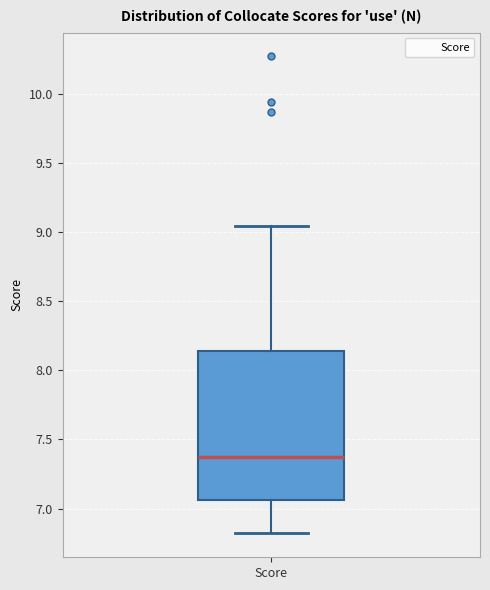

Transcribe this box plot: give where the median line is, the range the box spans, and where the two whiskers end, as read against the y-axis. The values are not printed on the chart, so give them approximately, as read against the axis.

median 7.40, box 7.05 to 8.15, whiskers 6.80 to 9.05